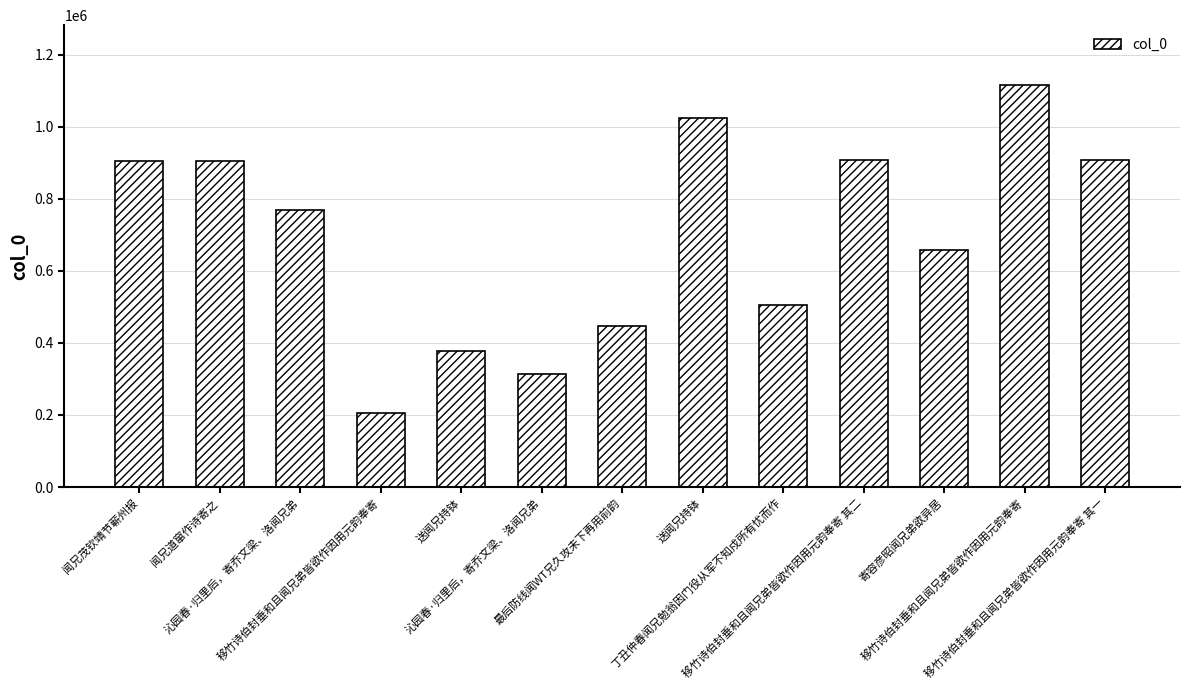

The chart shows a value of 504000 at 丁丑仲春闻兄勉翁因门役从军不知戍所有忧而作. True or false?

True